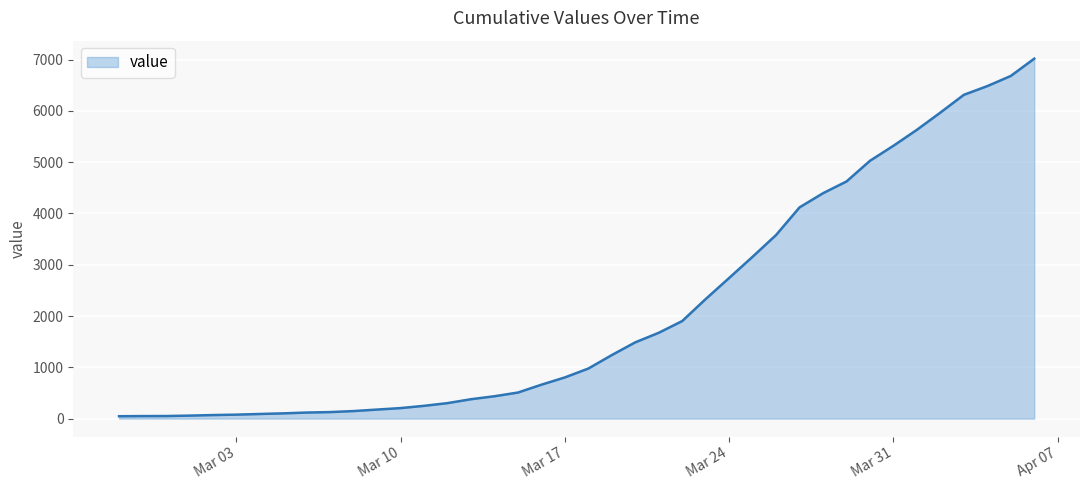

What is the difference between the maximum and minimum values?

6971